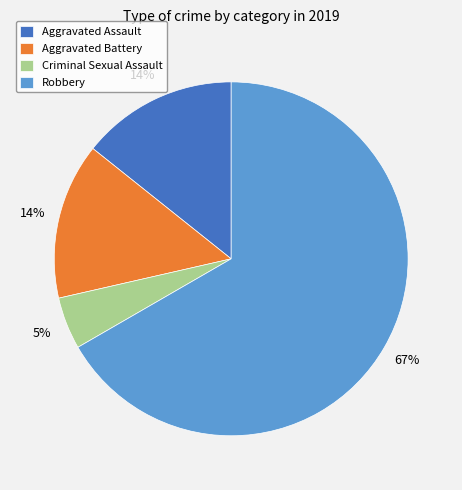

Approximately how many times larger is the value at Aggravated Battery compared to Aggravated Assault?

1.0